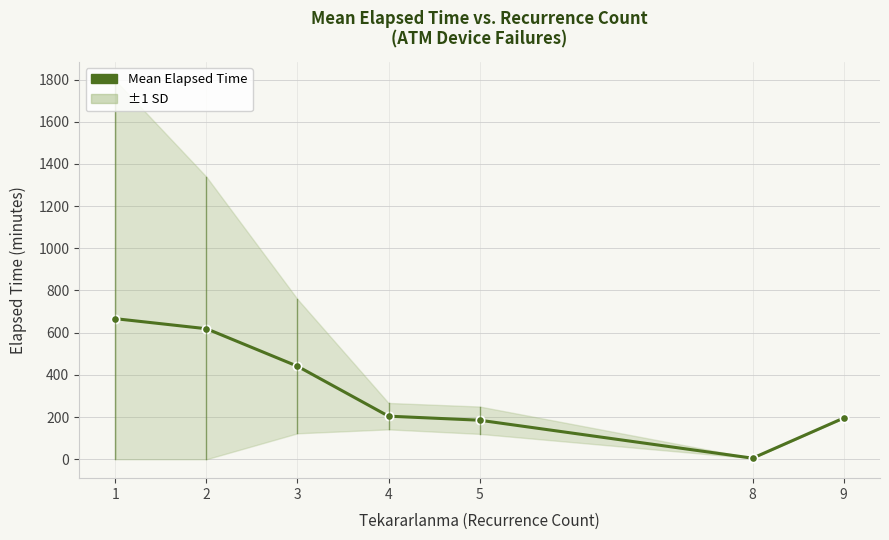

Is this an area chart (filled region under the line)?

No